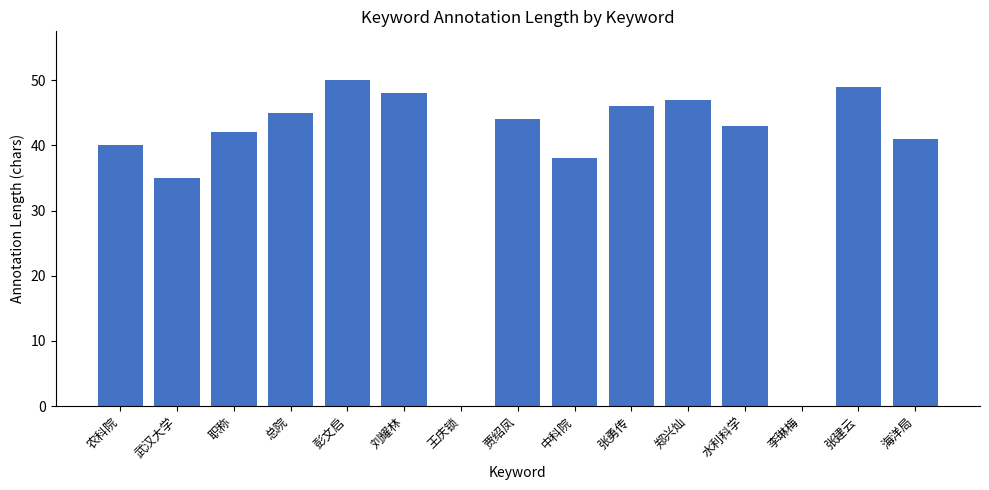

Are the bars grouped side by side (vs. stacked)?

No